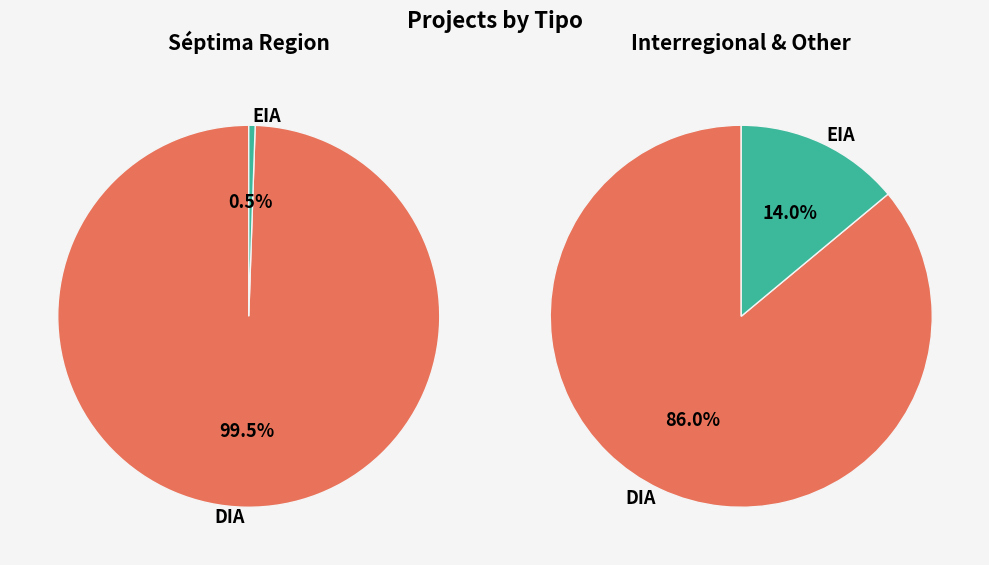

Does EIA represent more than half of the total?

No